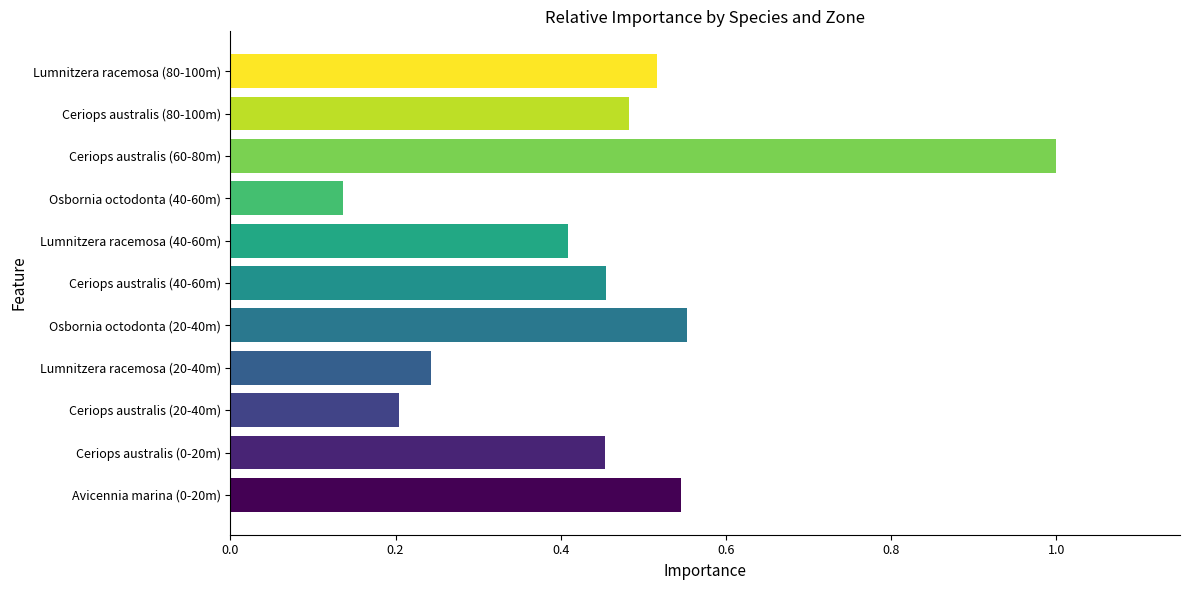

What is the difference between the maximum and minimum values?

0.9